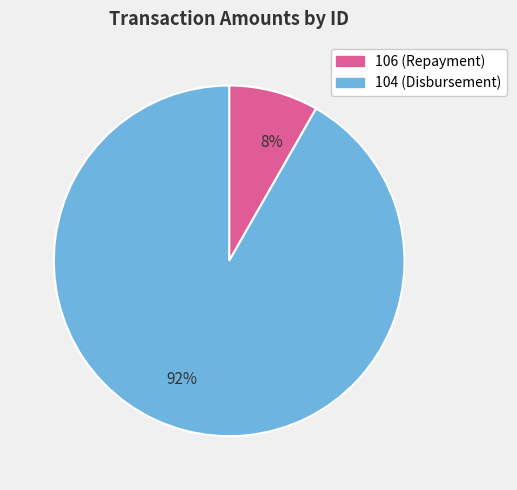

What percentage is the 106 slice, to the nearest percent?

8%